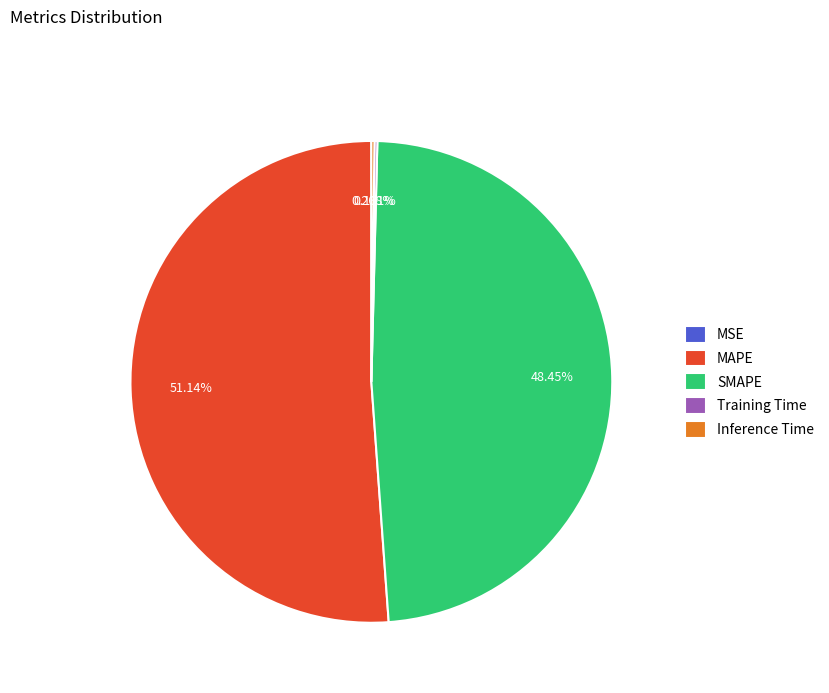

Which has a higher value, MAPE or SMAPE?

MAPE